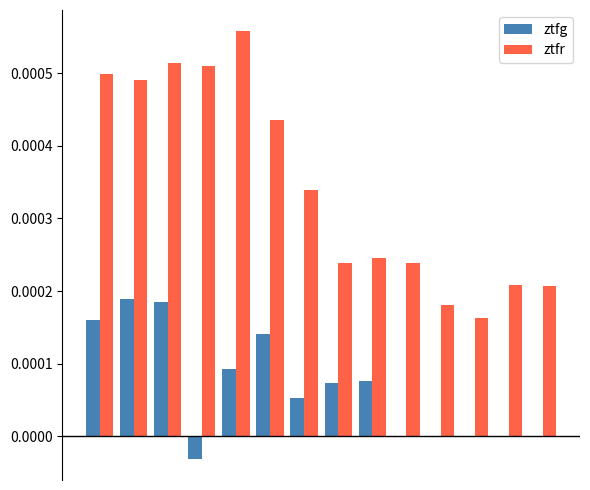

Which series has the largest total across all categories?

ztfr